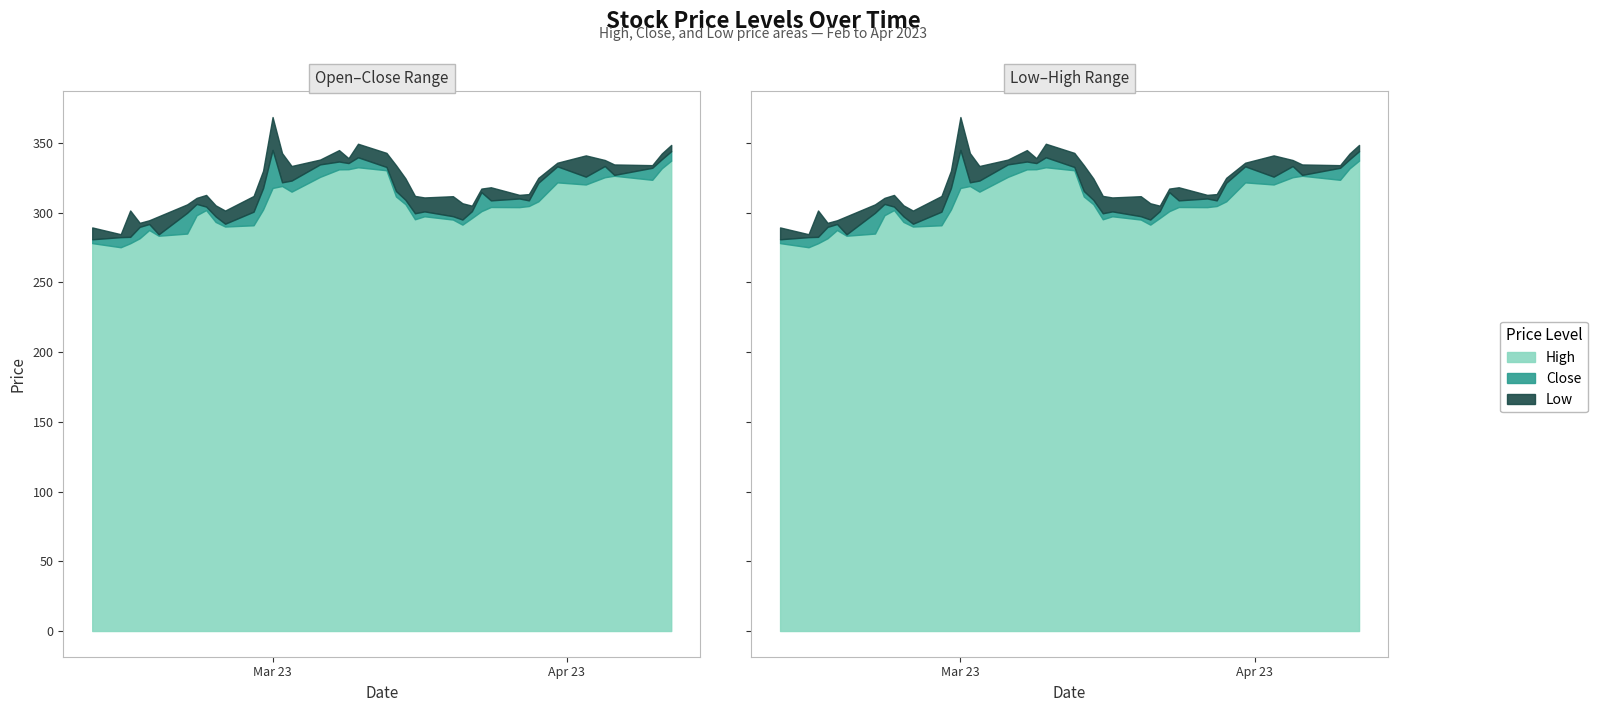

True or false: Close has a value of 514.3 at 34.

False